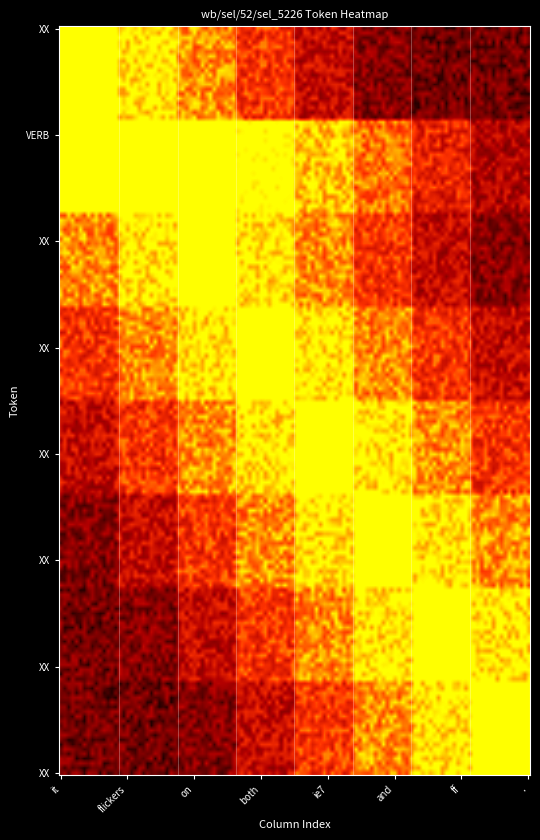

Reading right to left, what are all the values shown in this chart?

it: 0	0	0	0	0	0	0	0
flickers: 0	0	0	0	0	0	0	1
on: 0	0	0	0	0	0	0	0
both: 0	0	0	0	0	0	0	0
ie7: 0	0	0	0	0	0	0	0
and: 0	0	0	0	0	0	0	0
ff: 0	0	0	0	0	0	0	0
.: 0	0	0	0	0	0	0	0